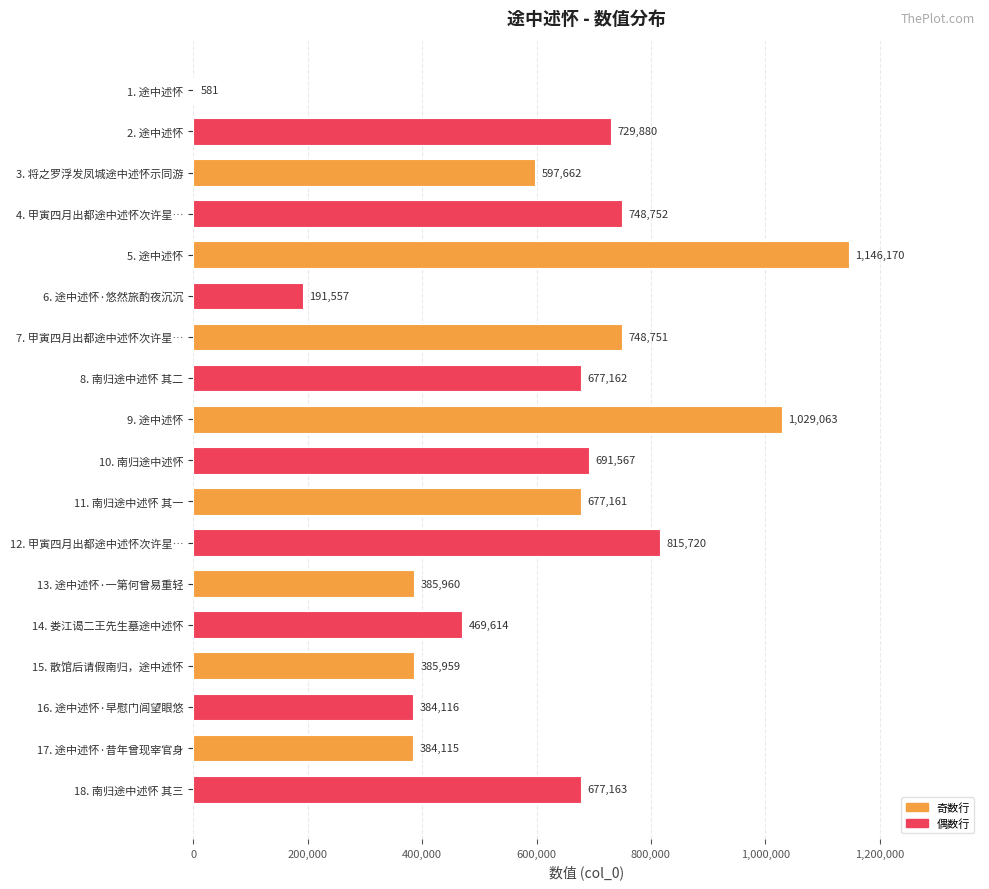

What is the maximum value shown in the chart?

1146170